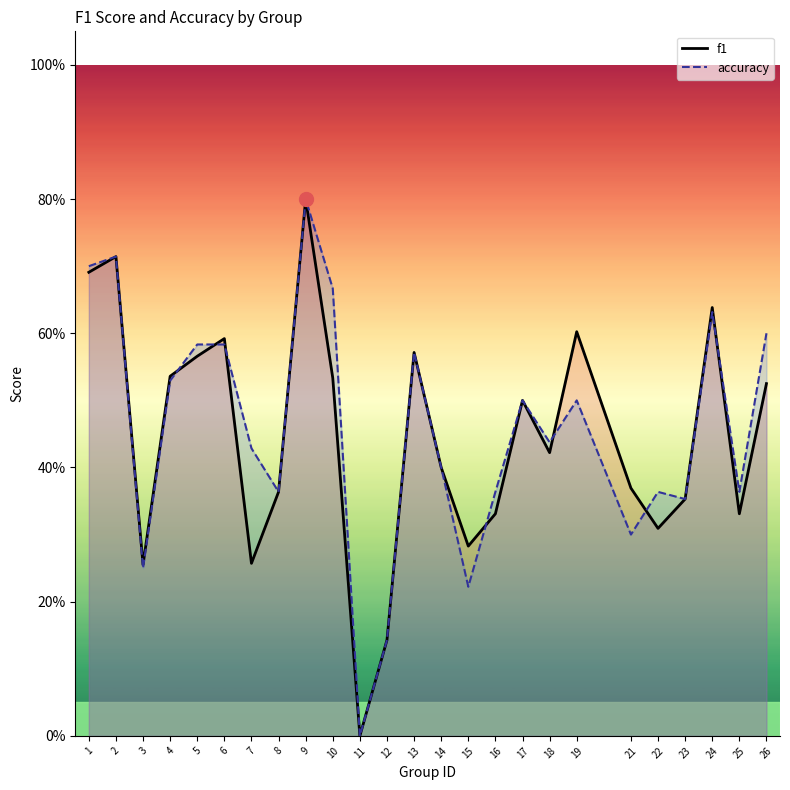

What is the approximate value of f1 at 6?

0.6